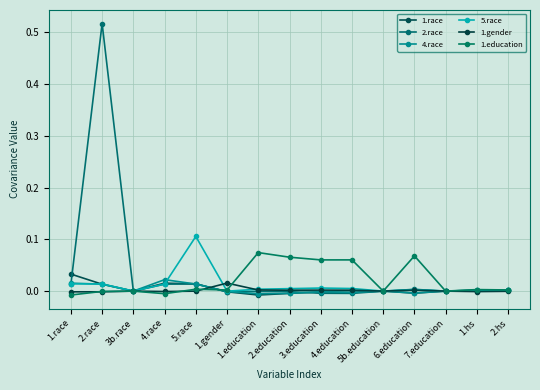

Which series has the largest total across all categories?

2.race